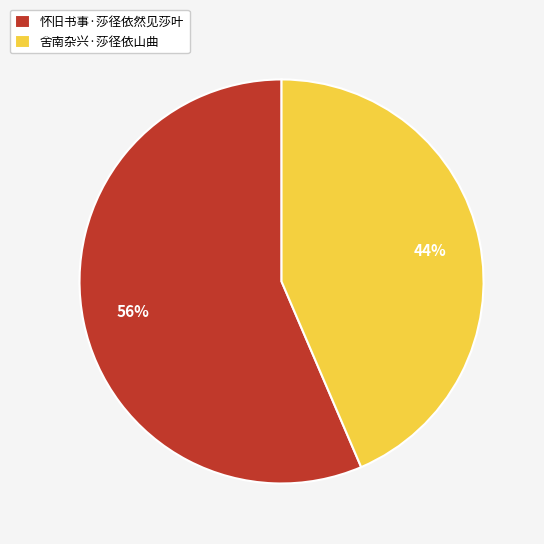

Does any single category account for the majority?

Yes